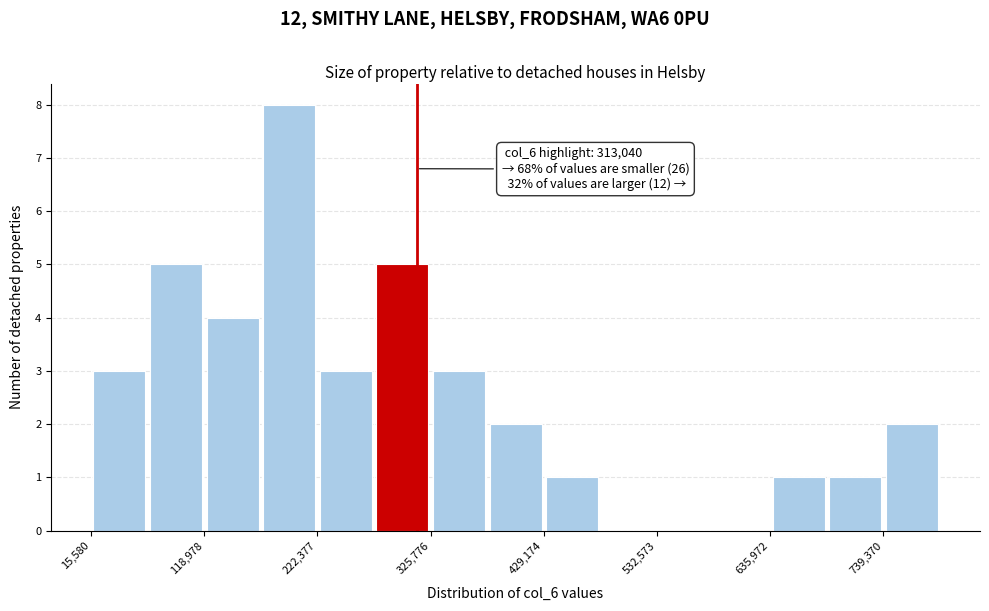

Around what value on the x-axis is the tallest bar? Give the approximate position of its centre, as read against the axis.

200000